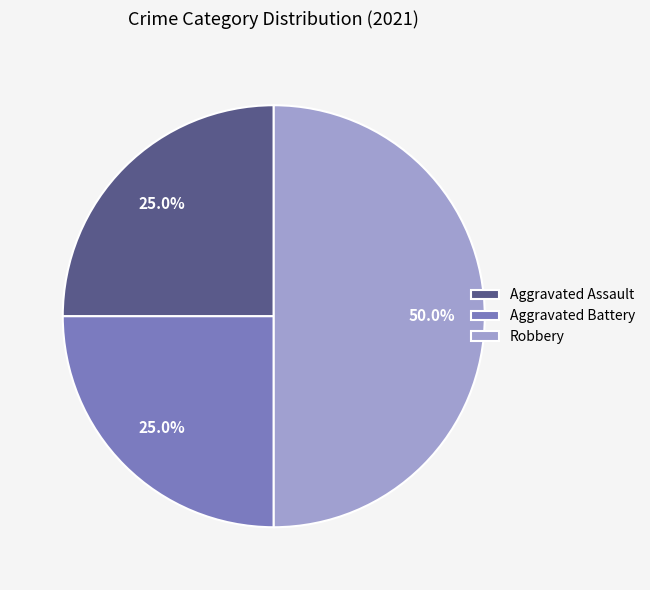

What percentage is the Robbery slice, to the nearest percent?

50%